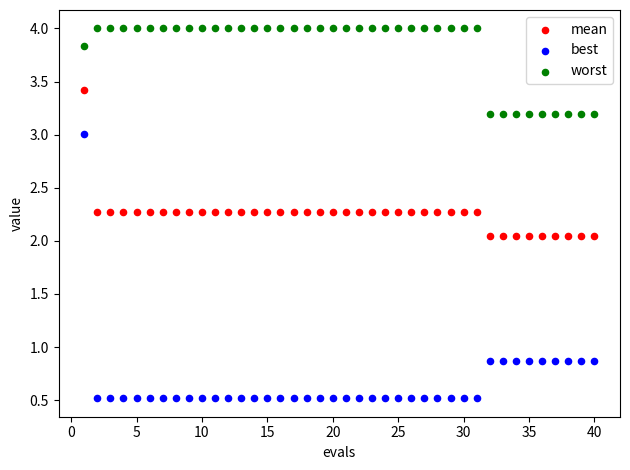

What is the X range (max minus min) for the scatter plot?

39.0